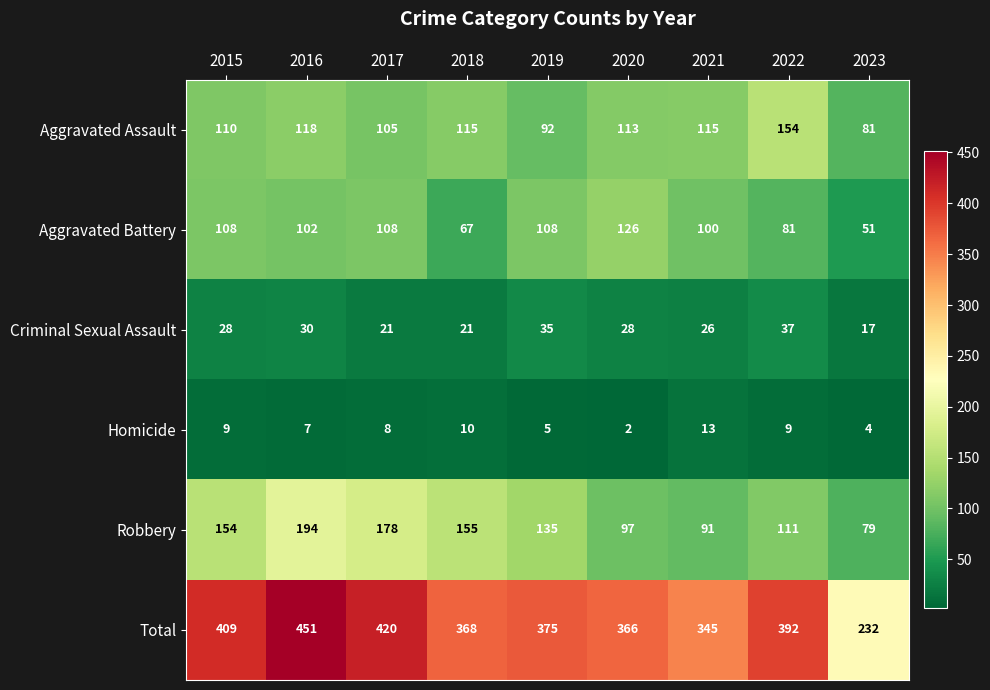

What is the difference between the maximum and minimum values in the Aggravated Battery series?

75